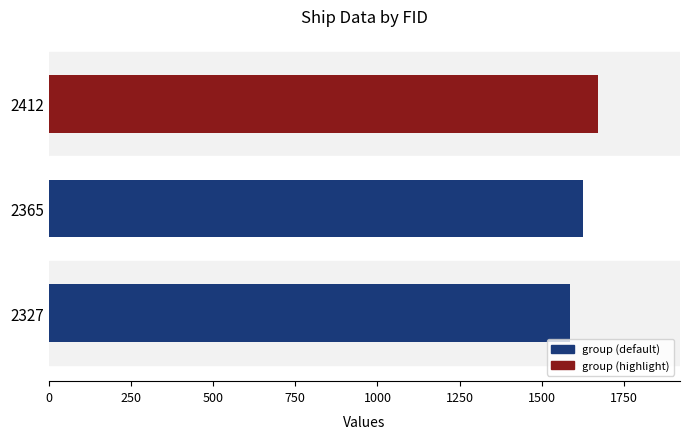

True or false: the data shows 2572 at 2365.

False